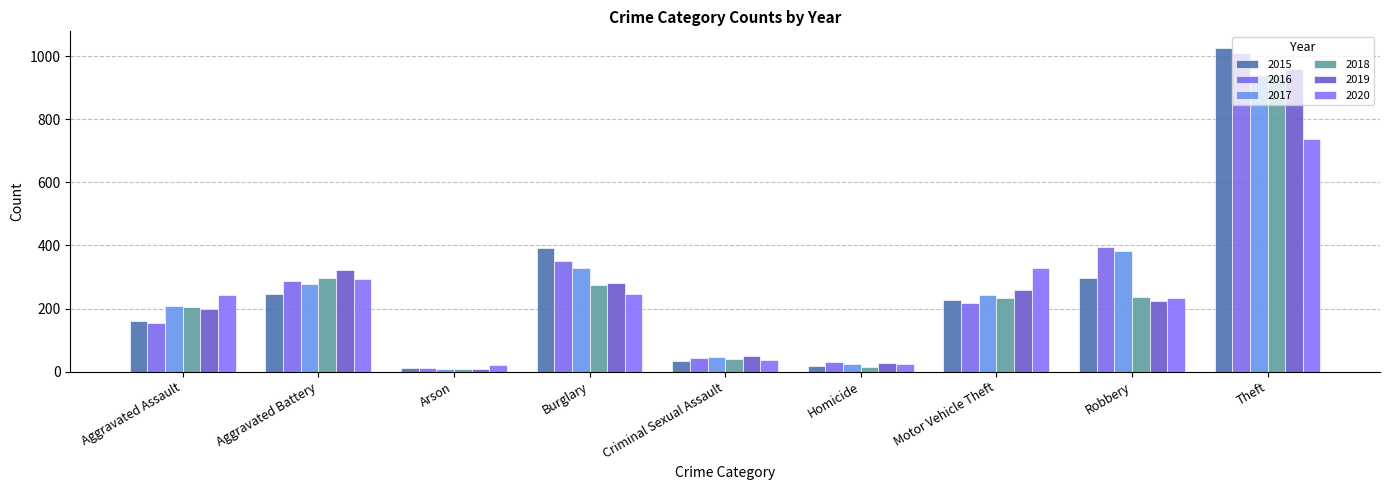

What is the sum of the 2018 values at Aggravated Battery and Robbery?

534